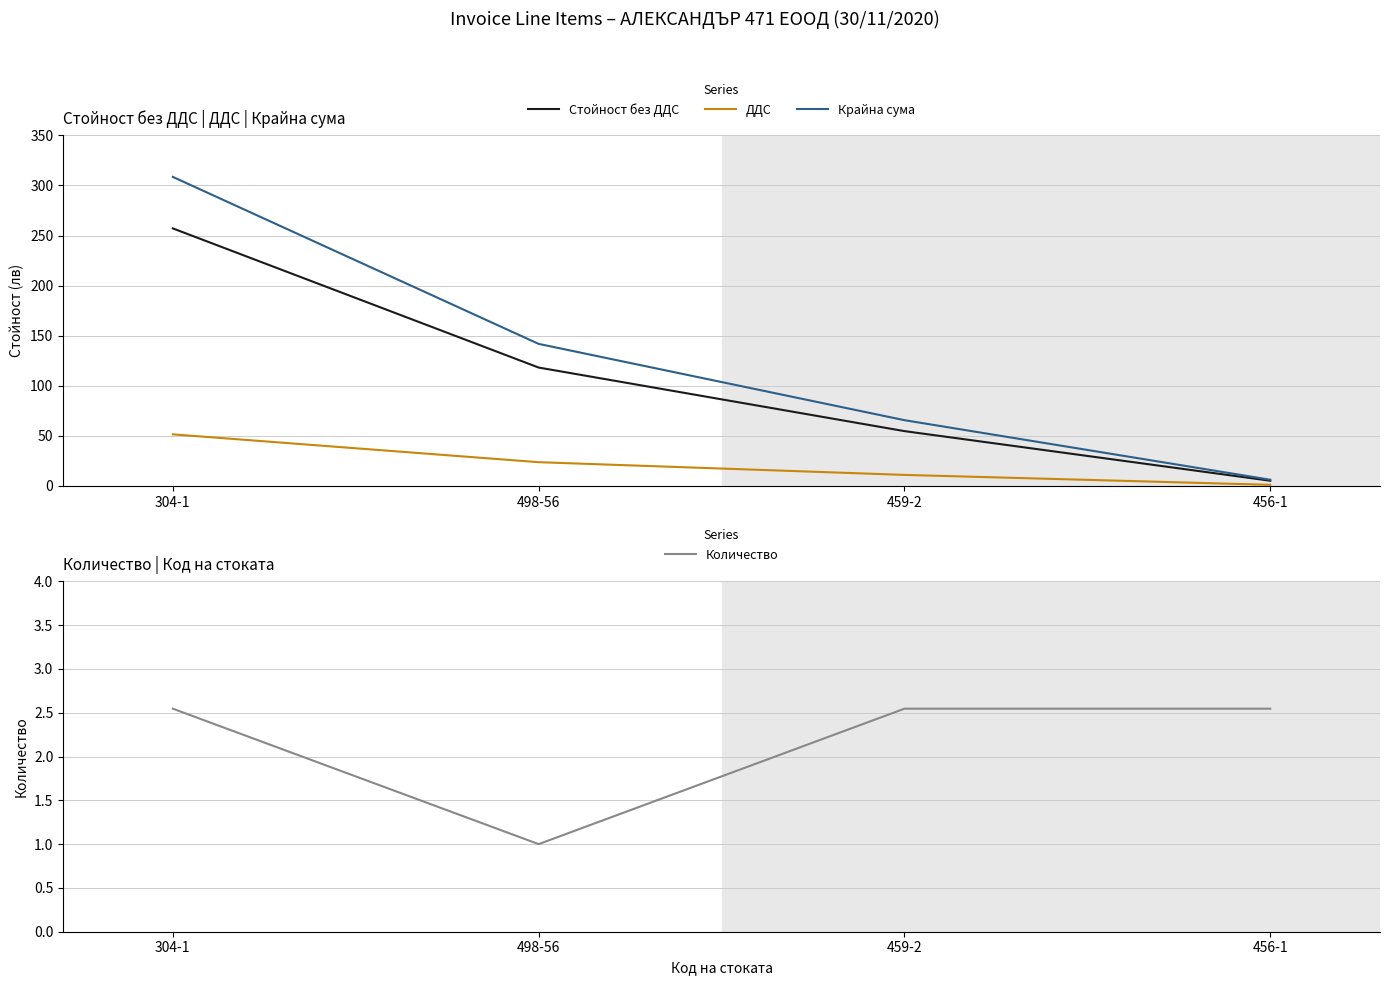

Is the value of Количество at 456-1 greater than the value of ДДС at 304-1?

No